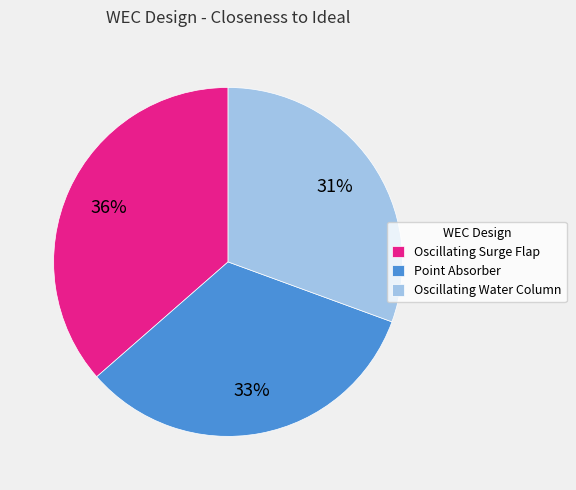

To the nearest percent, what is the combined percentage of Oscillating Water Column and Point Absorber?

64%